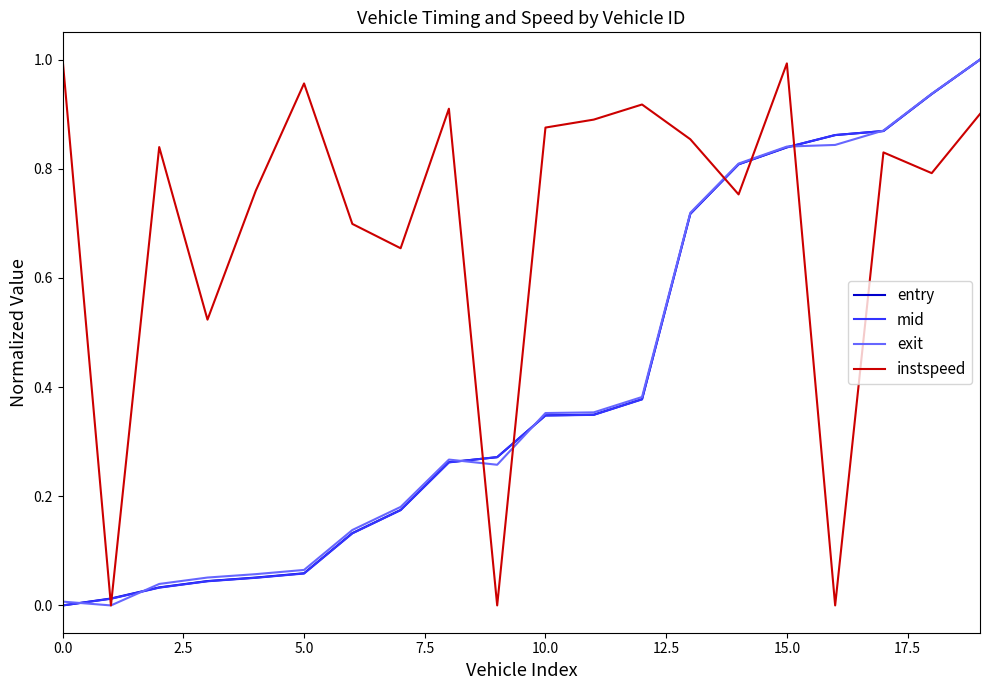

Which series has the largest total across all categories?

instspeed